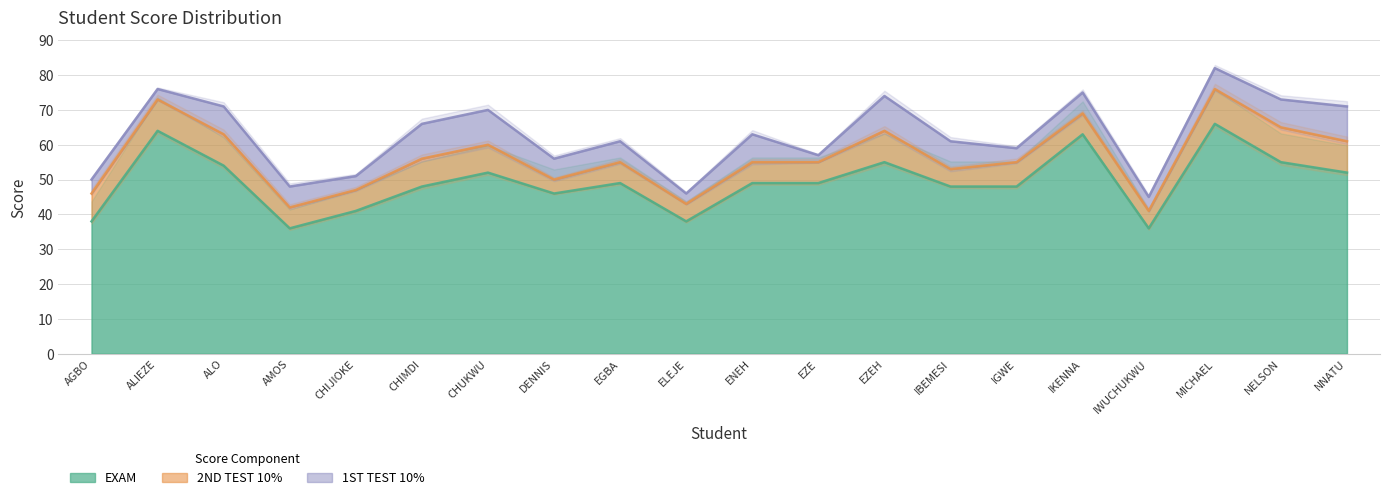

Reading left to right, what are all the values shown in this chart?

EXAM: 38	64	54	36	41	48	52	46	49	38	49	49	55	48	48	63	36	66	55	52
2ND TEST 10%: 8	9	9	6	6	8	8	4	6	5	6	6	9	5	7	6	5	10	10	9
1ST TEST 10%: 4	3	8	6	4	10	10	6	6	3	8	2	10	8	4	6	4	6	8	10